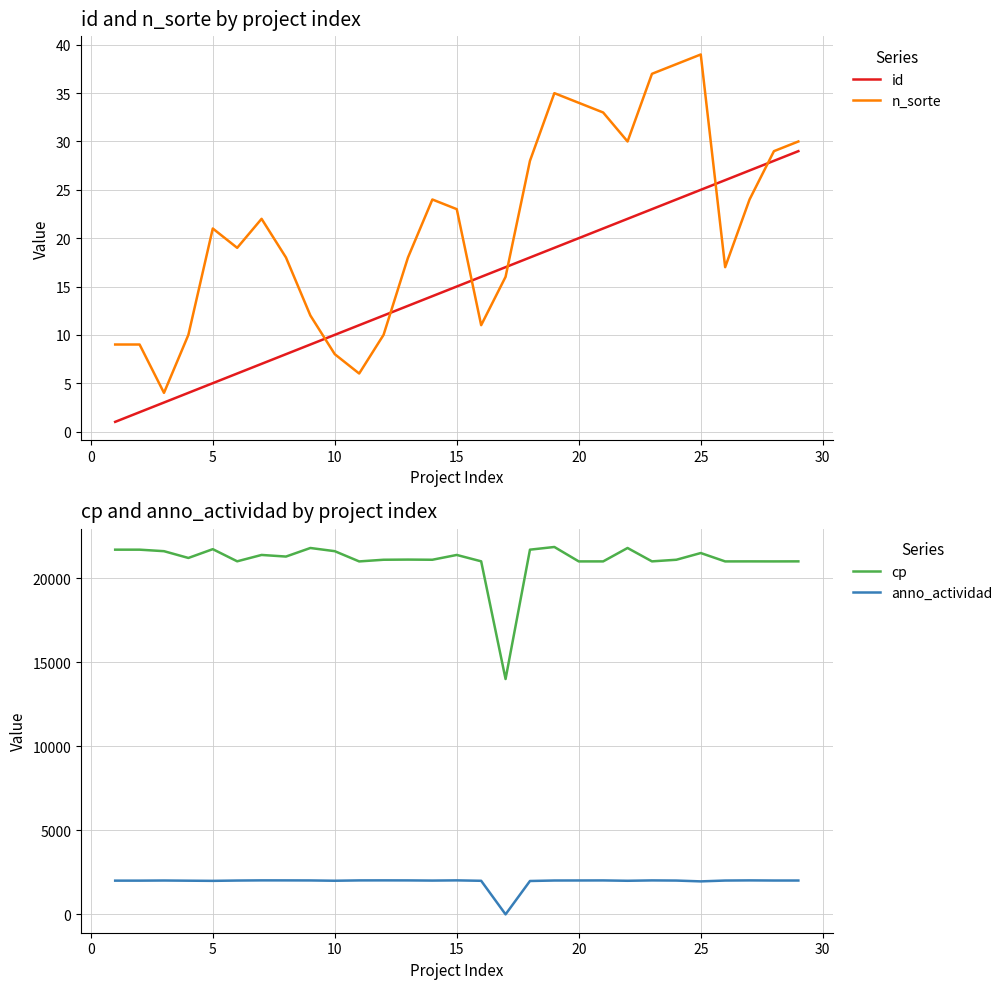

True or false: n_sorte and id intersect in this chart.

True